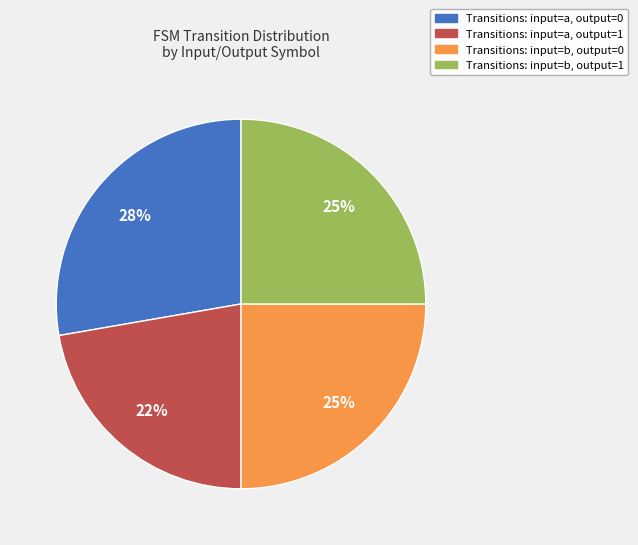

To the nearest percent, what is the average slice percentage?

25%